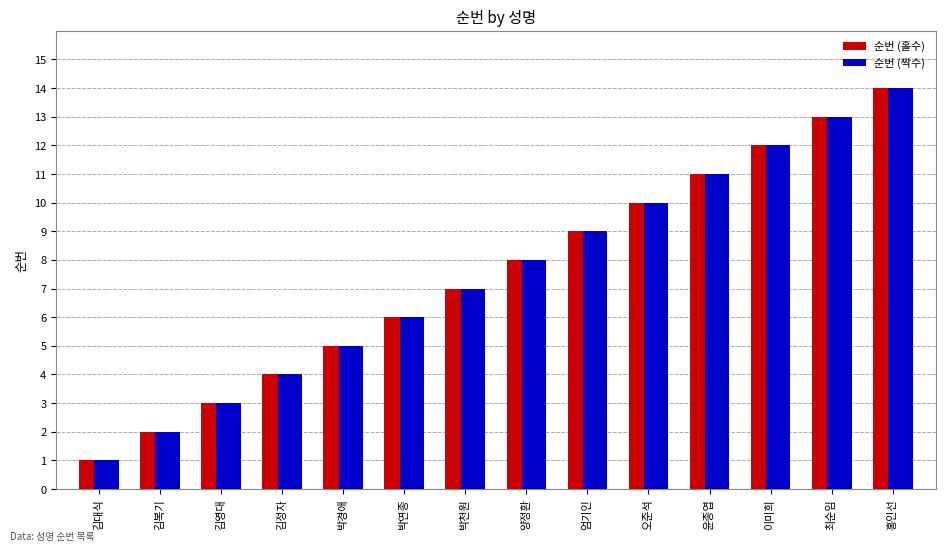

At which category is the sum across all series the highest?

홍인선